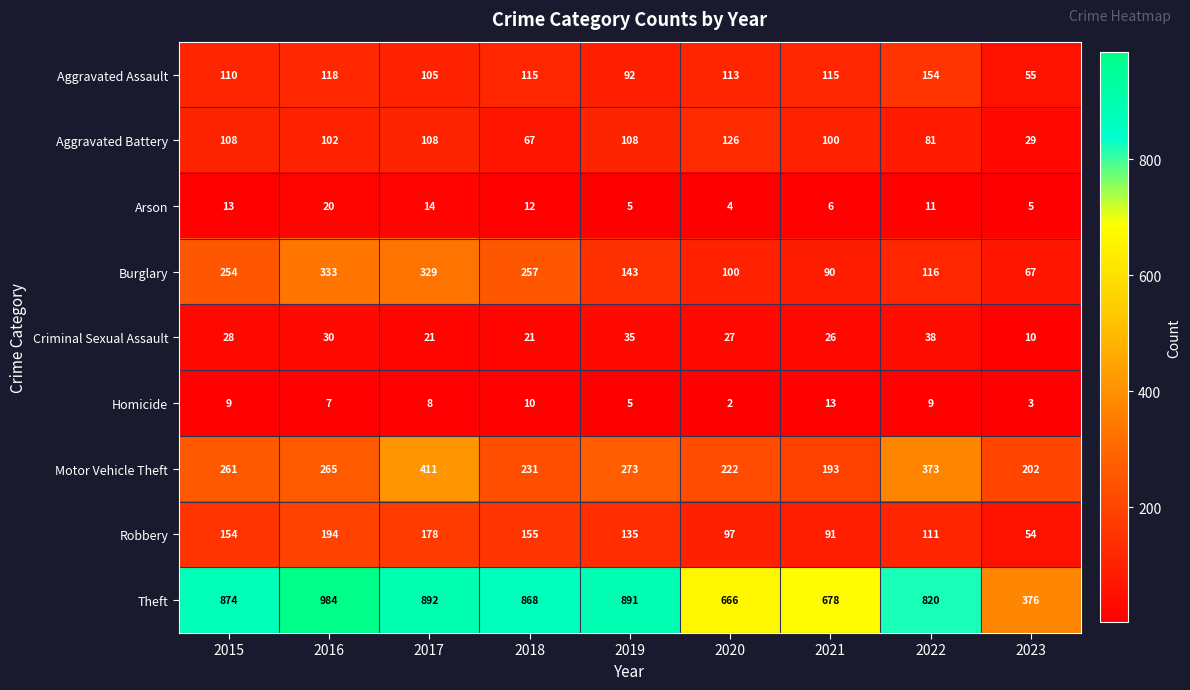

True or false: Homicide has a value of 5 at 2022.

False